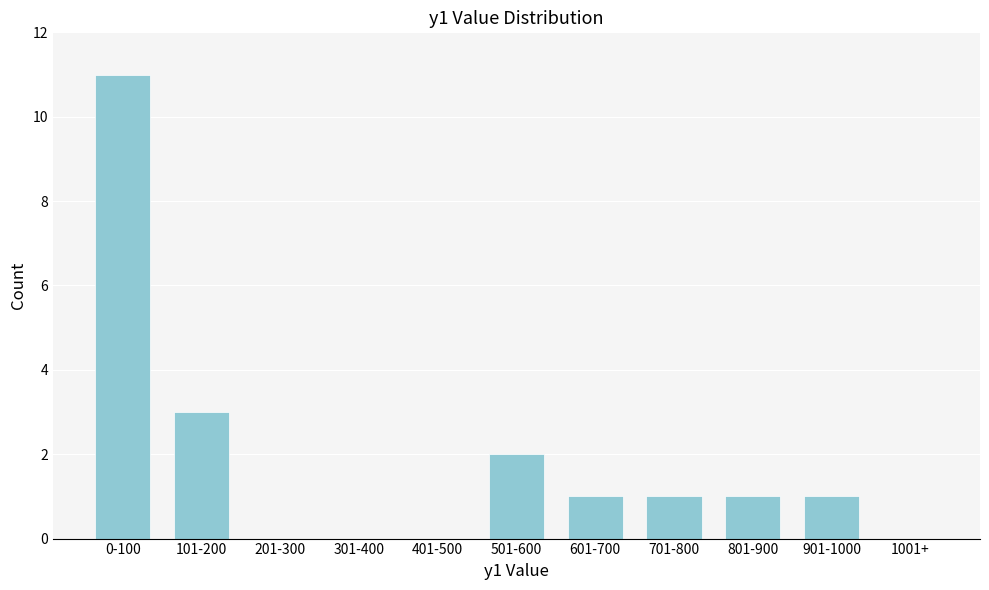

Reading left to right, extract all data points from this chart.

0-100=11	101-200=3	201-300=0	301-400=0	401-500=0	501-600=2	601-700=1	701-800=1	801-900=1	901-1000=1	1001+=0